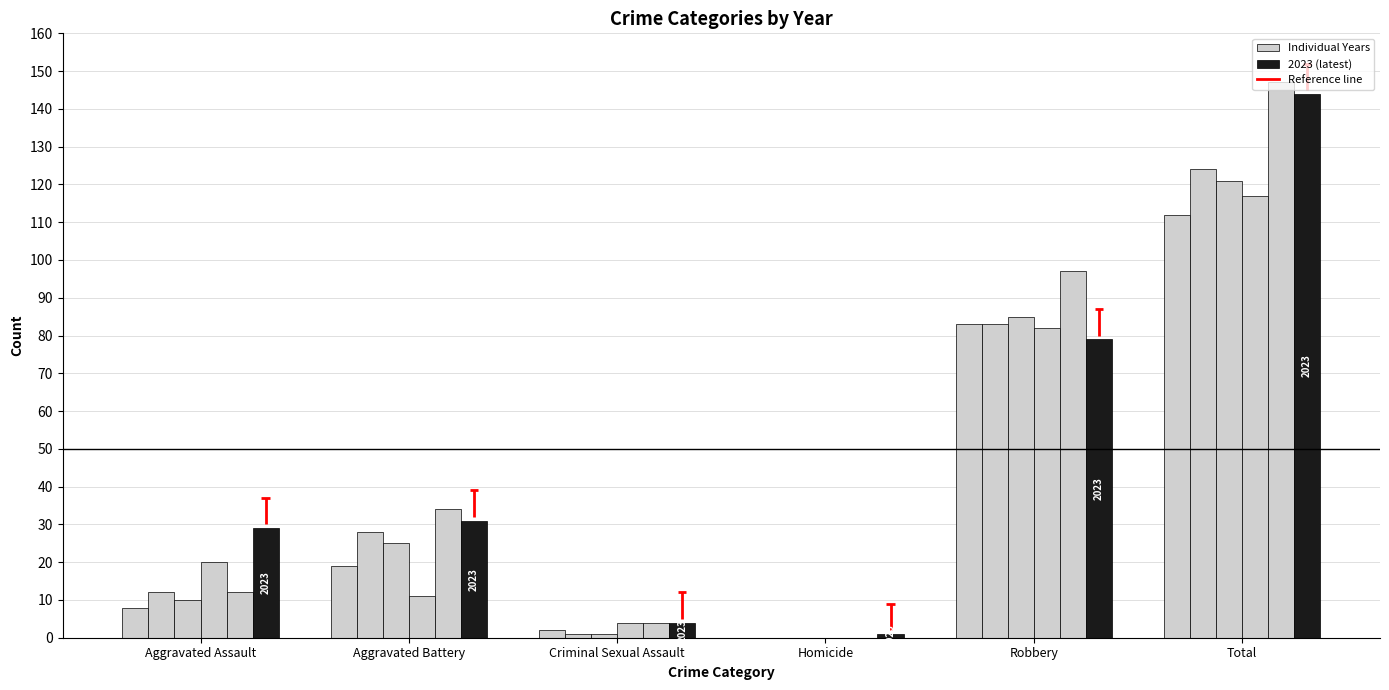

Reading left to right, list all the values displayed in this chart.

2015: 8	19	2	0	83	112
2017: 12	28	1	0	83	124
2018: 10	25	1	0	85	121
2021: 20	11	4	0	82	117
2022: 12	34	4	0	97	147
2023: 29	31	4	1	79	144